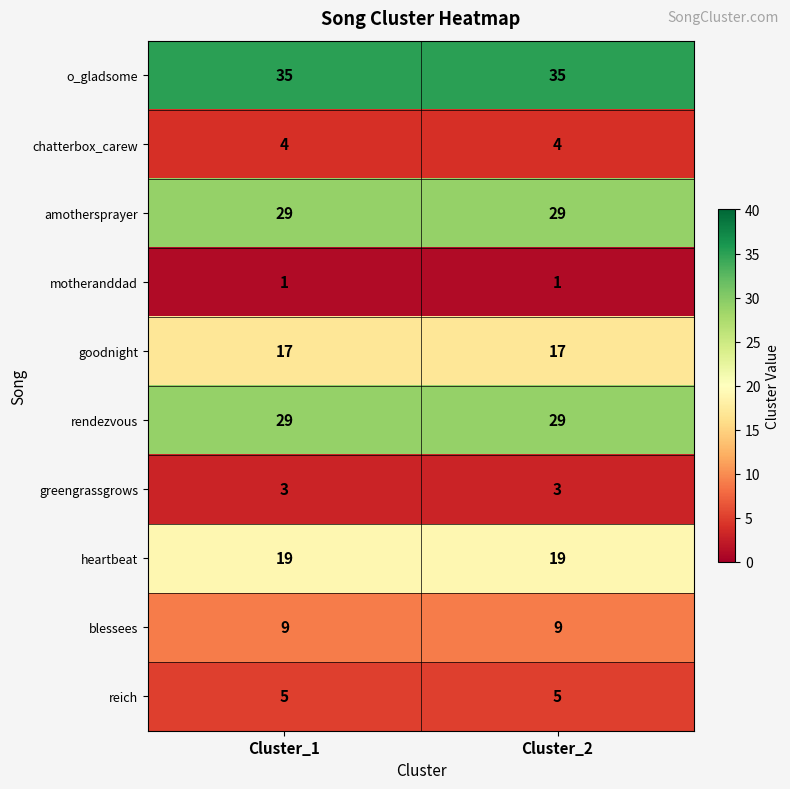

Which series has the largest total across all categories?

o_gladsome